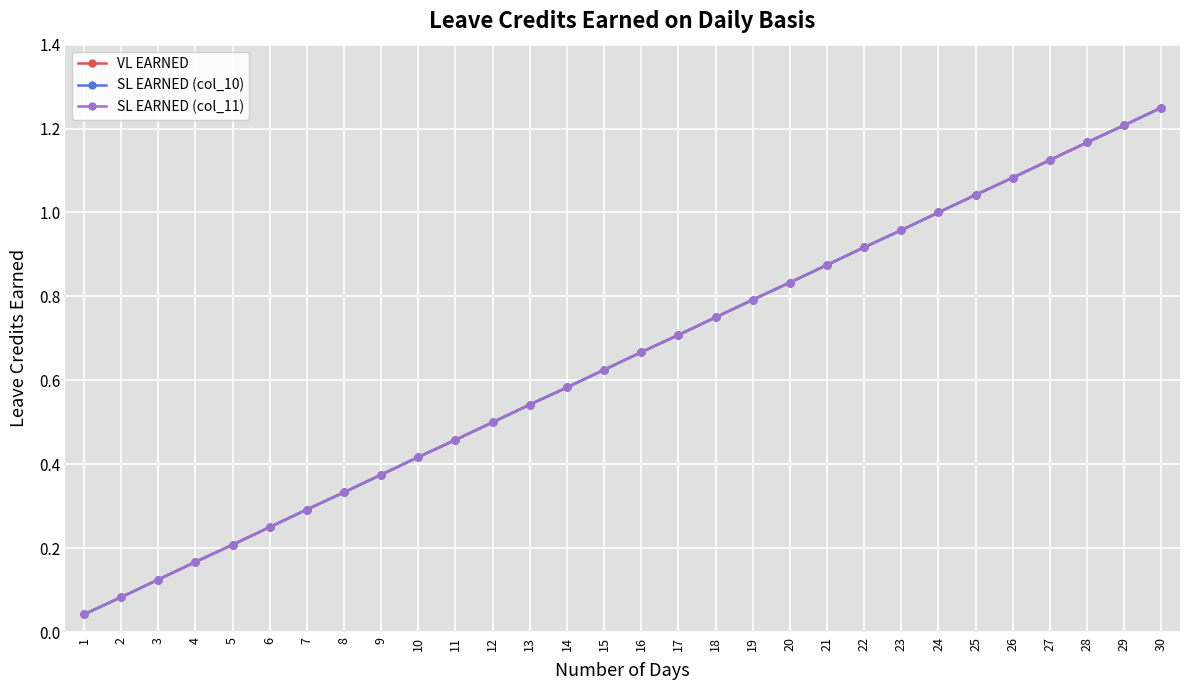

Rank the categories by SL EARNED (col_11) value from highest to lowest.

30, 29, 28, 27, 26, 25, 24, 23, 22, 21, 20, 19, 18, 17, 16, 15, 14, 13, 12, 11, 10, 9, 8, 7, 6, 5, 4, 3, 2, 1